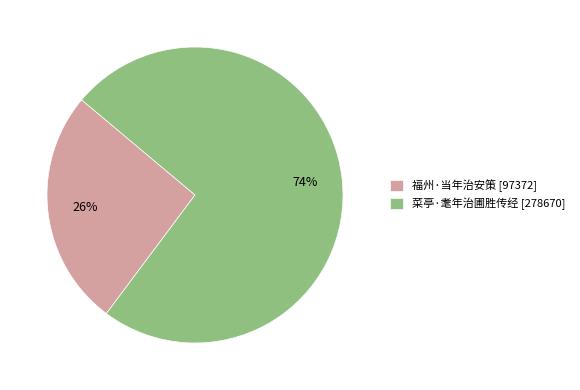

To the nearest percent, what percentage of the pie is 福州·当年治安策?

26%